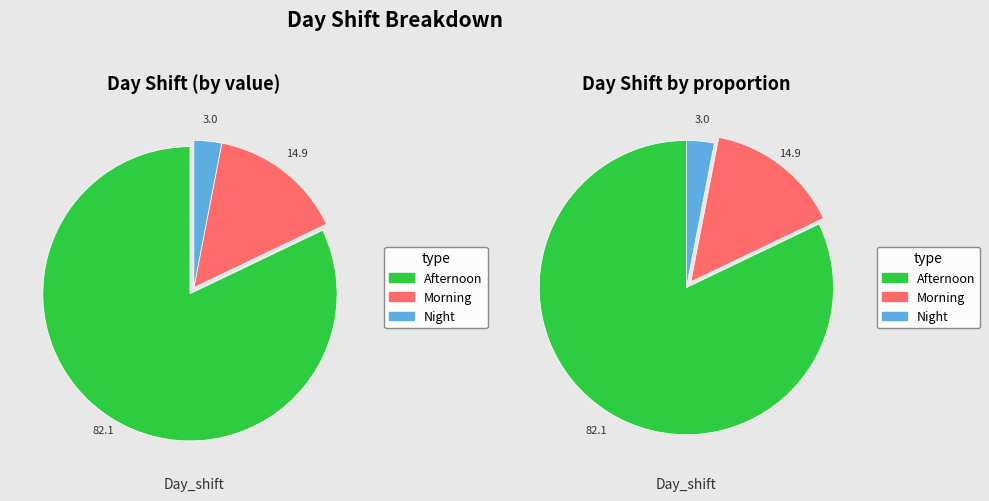

Is it true that Night is 3% of the pie?

True